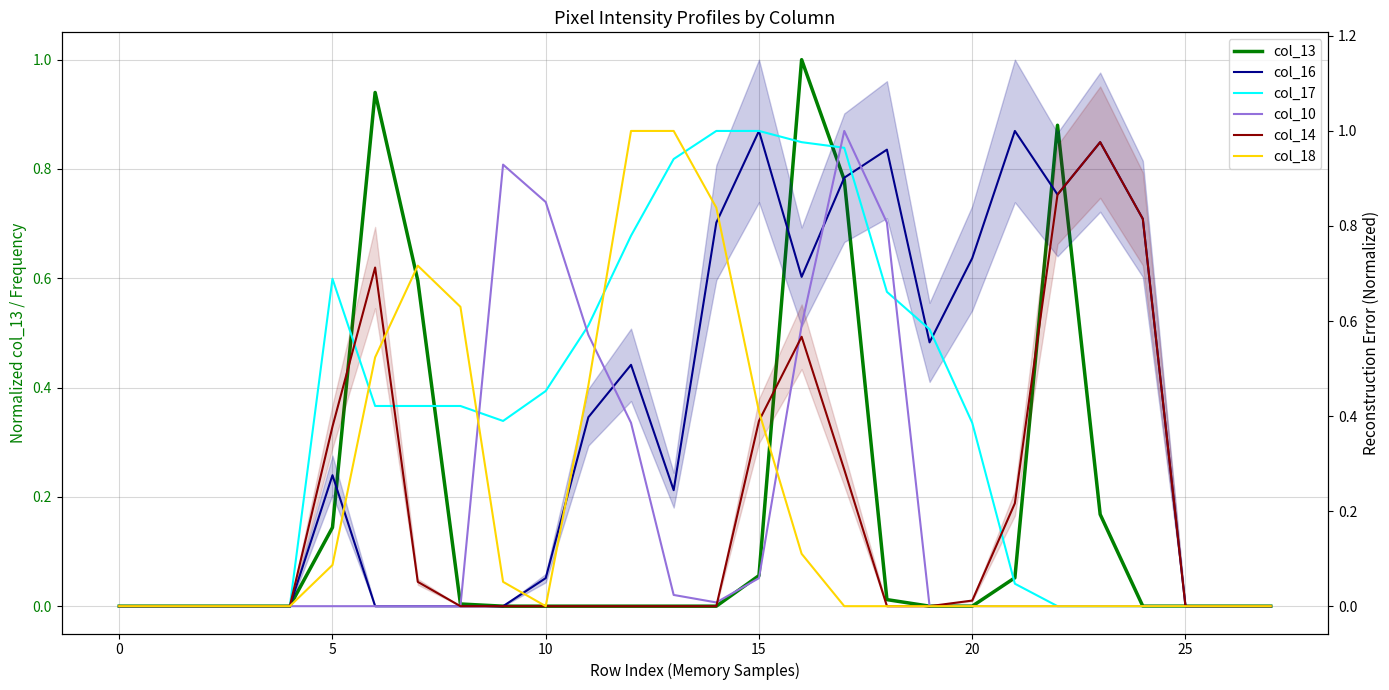

How many categories are shown in the chart?

28